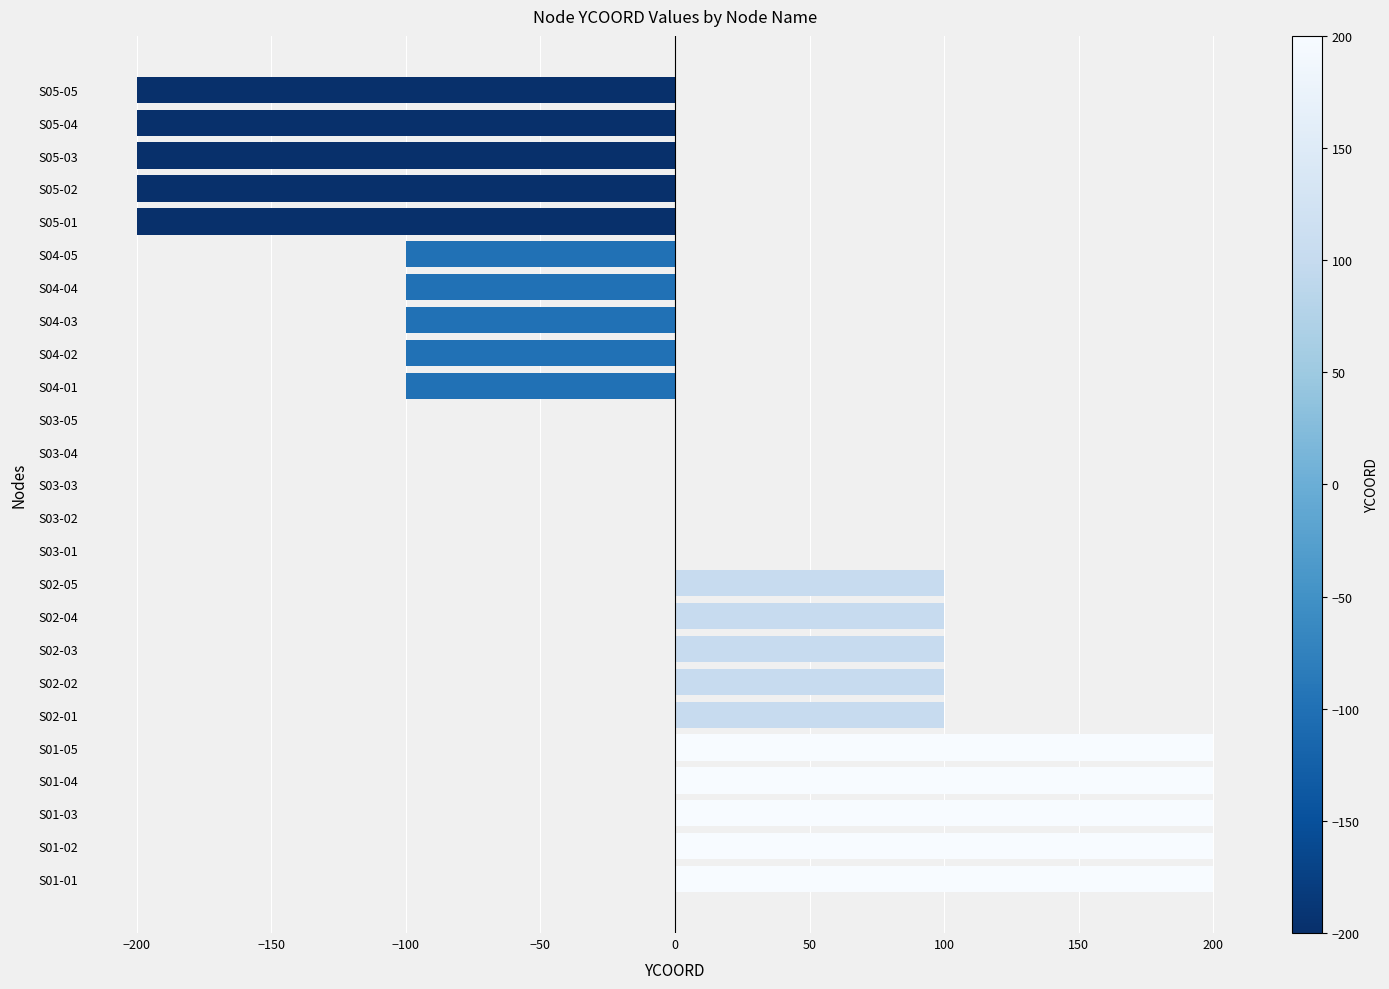

Are the bars horizontal?

Yes